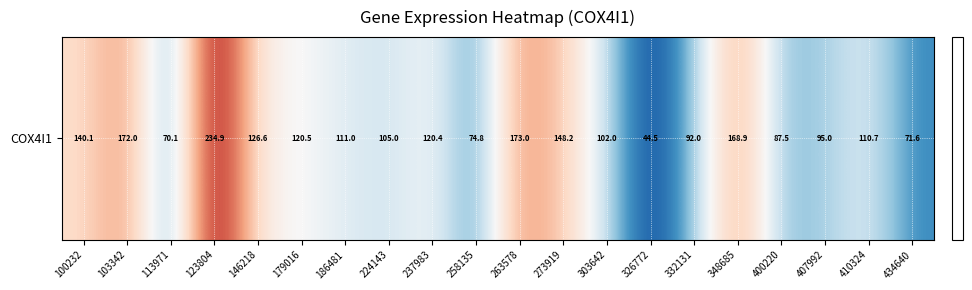

Approximately how many times larger is the value at 258135 compared to 103342?

0.4